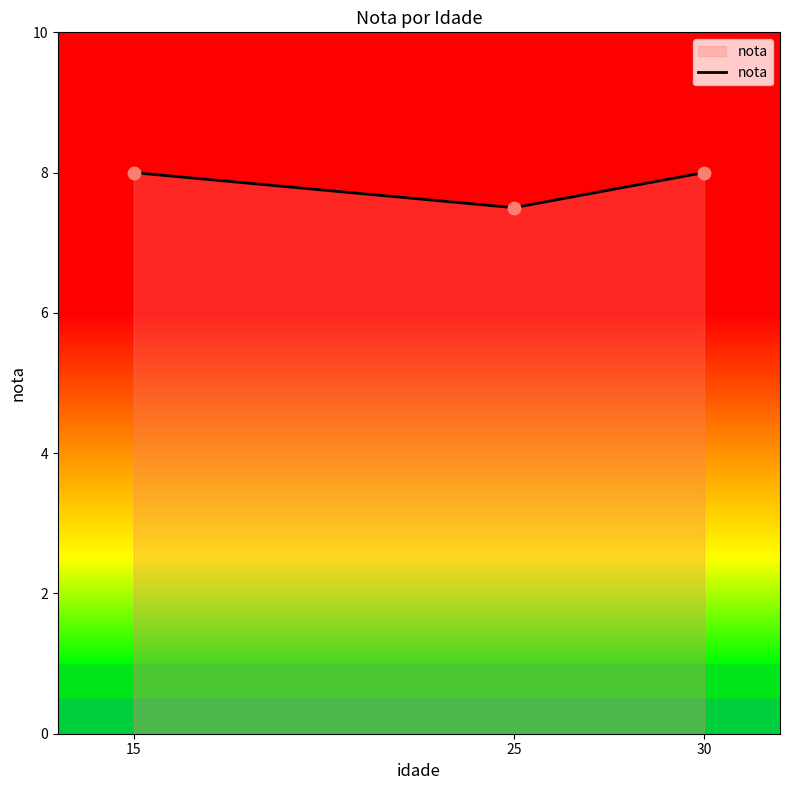

What is the change in value from 25 to 30?

+0.5